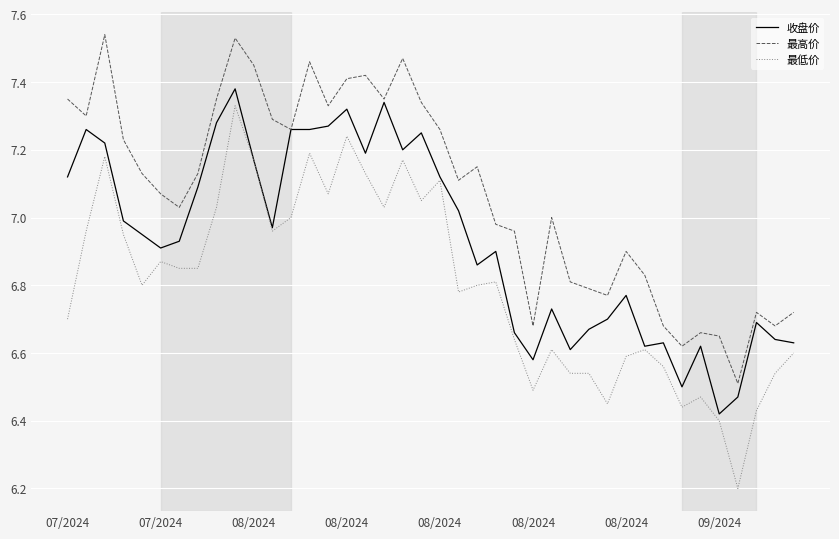

What is the minimum value for 最低价?

6.2